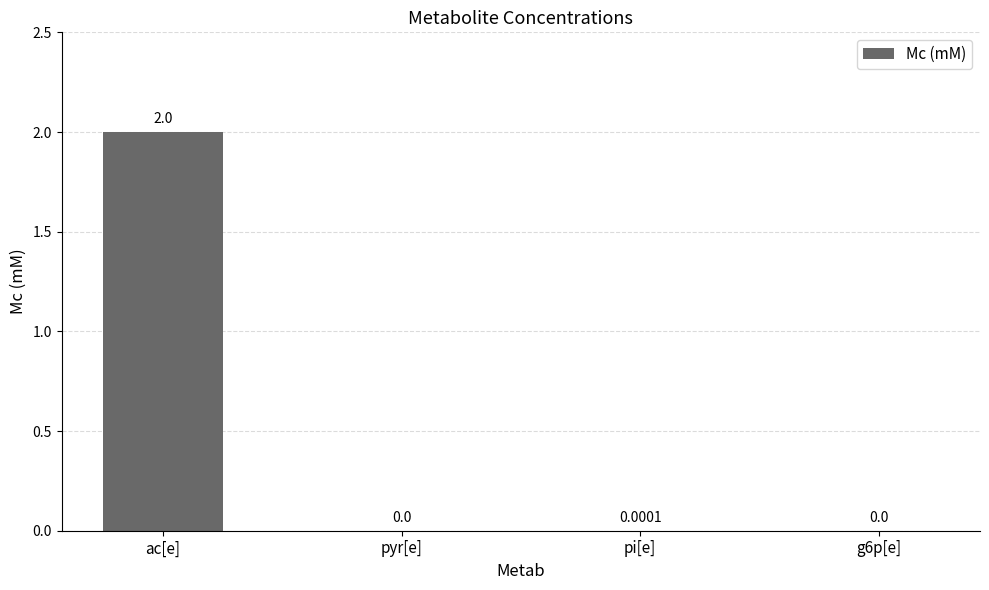

Are the bars horizontal?

No